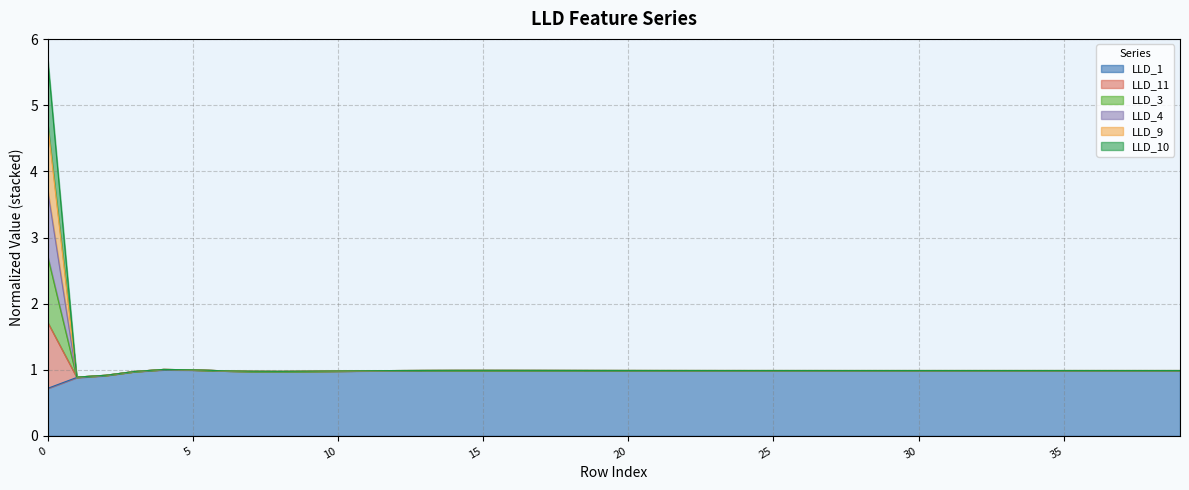

Is it true that LLD_10 equals 1.0 at 14?

True